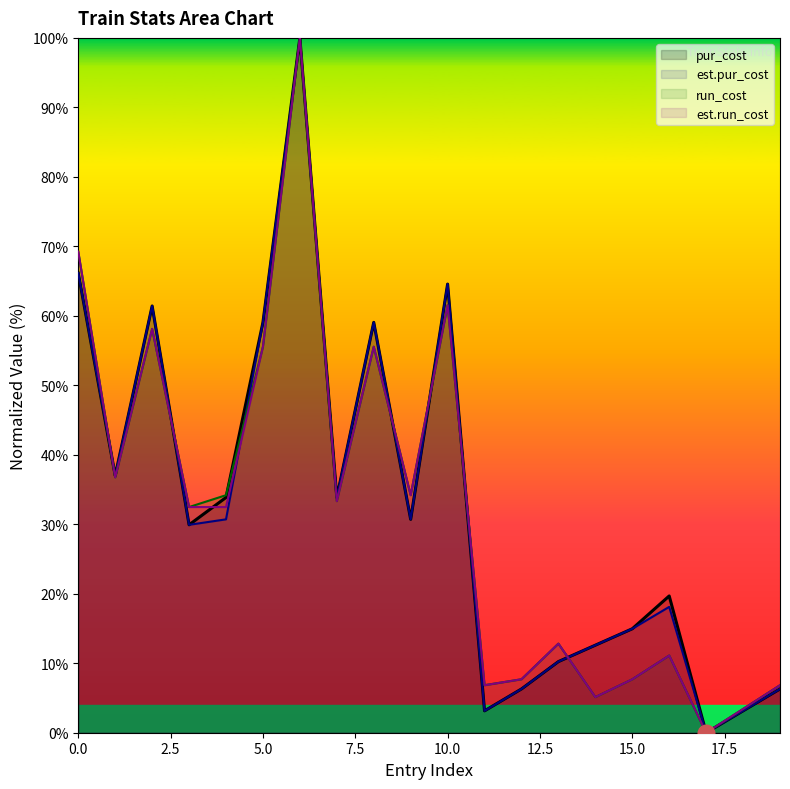

What is the maximum value for pur_cost?

100.0